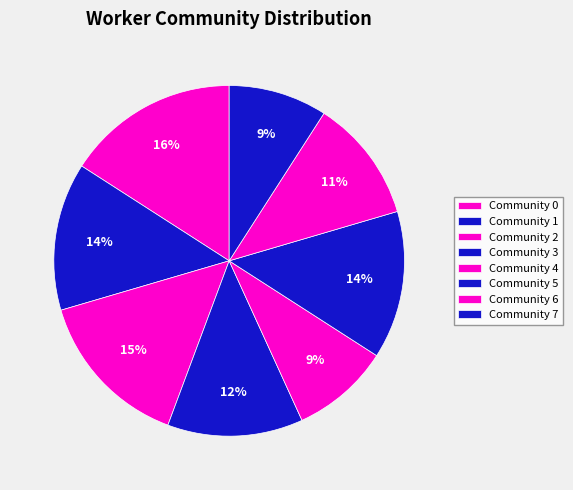

Does Community 5 account for over 50% of the chart?

No